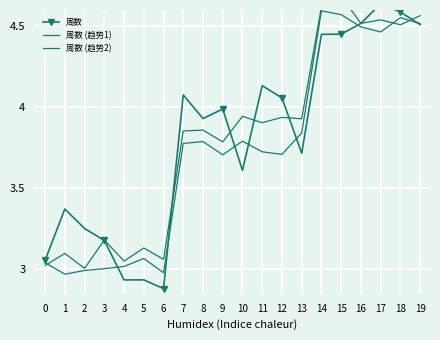

Between which two adjacent categories do 周数 (趋势1) and 周数 first intersect?

3 and 4